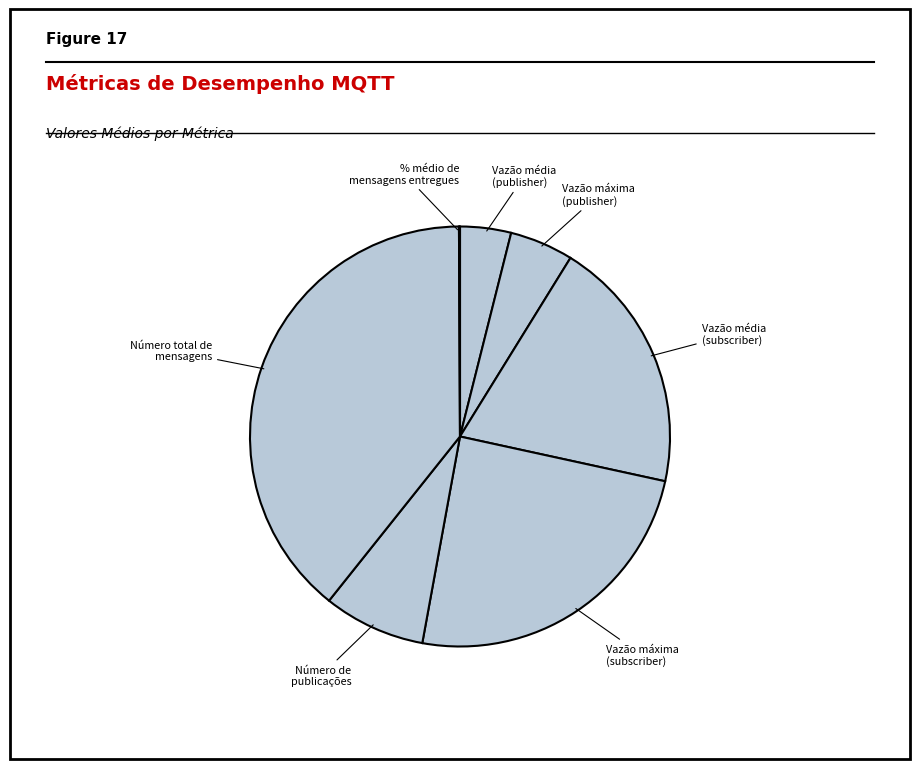

Approximately how many times larger is the value at Número de publicações compared to Vazão média (subscriber)?

0.4